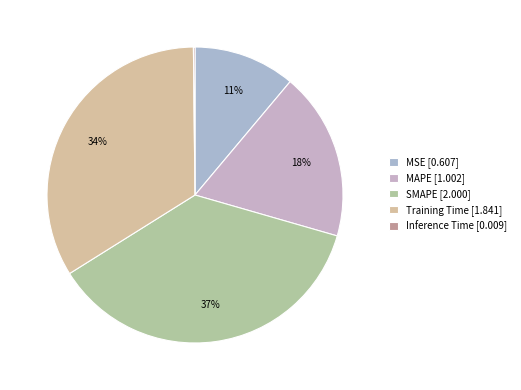

What is the ratio of the value at MAPE to the value at SMAPE?

0.5